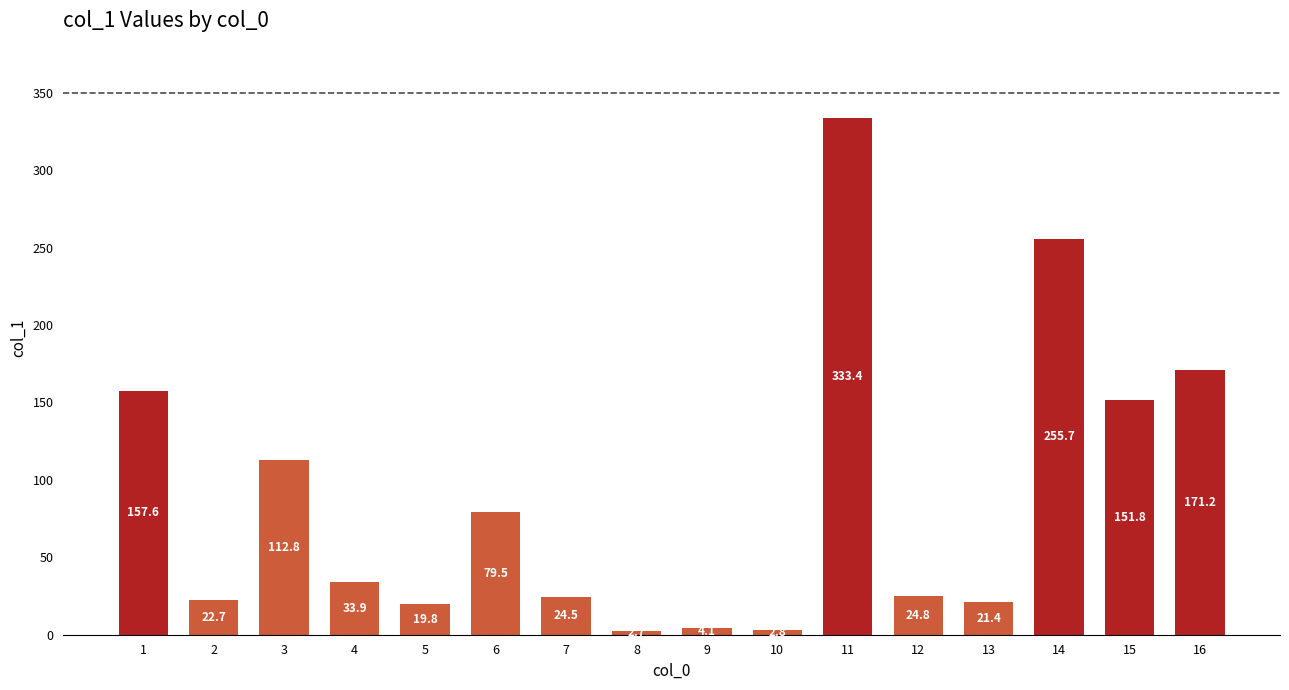

Approximately how many times larger is the value at 1 compared to 4?

4.6